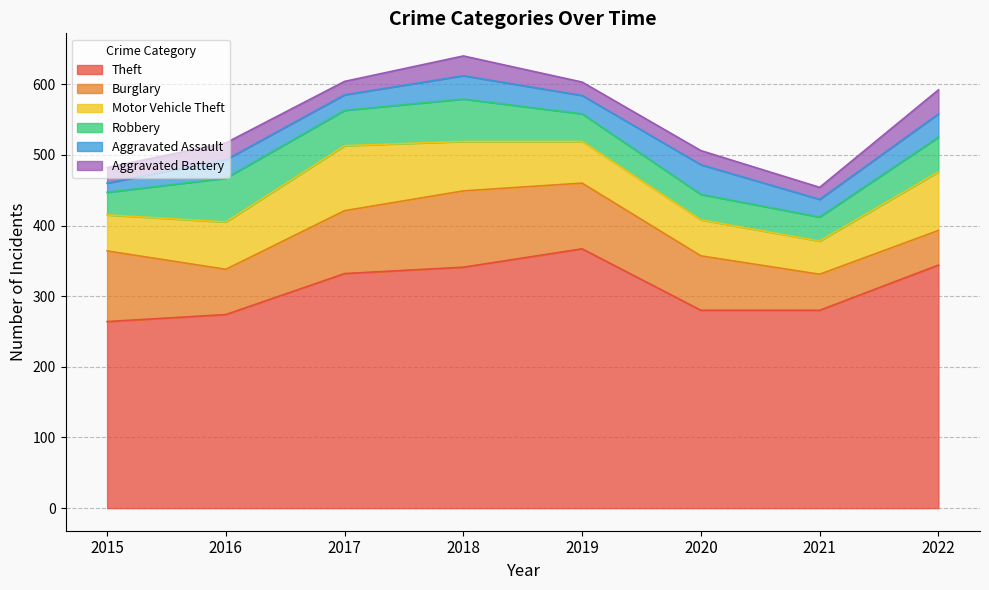

What is the approximate value of Aggravated Assault at 2019?

26